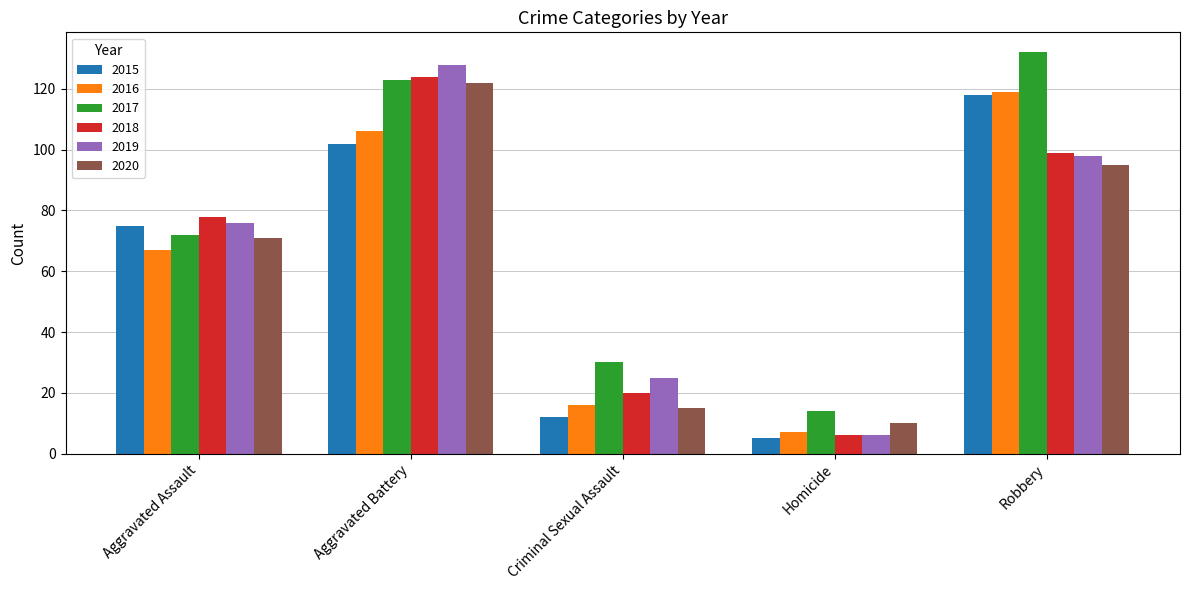

What is the sum of the 2017 values at Criminal Sexual Assault and Aggravated Assault?

102